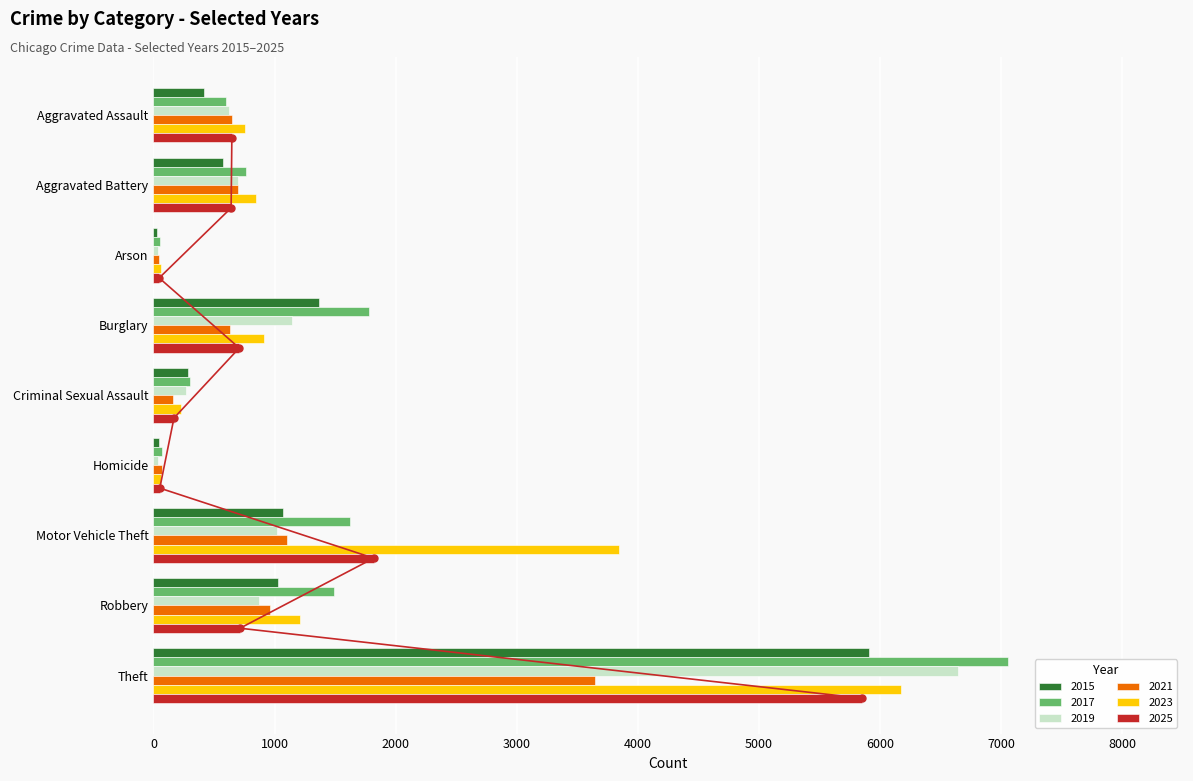

What is the difference between the maximum and minimum values in the 2021 series?

3595